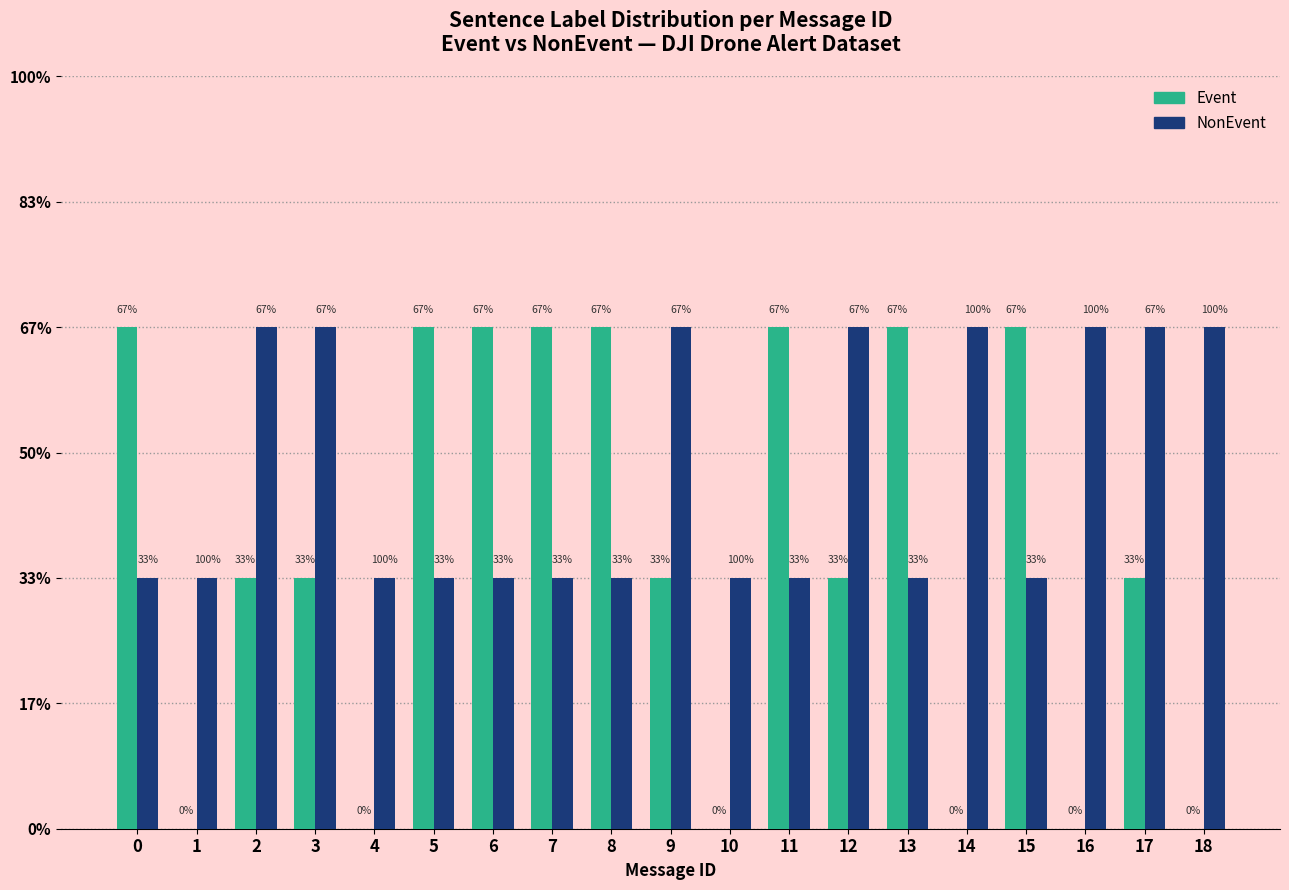

List the labels in order of NonEvent value, smallest first.

0, 1, 4, 5, 6, 7, 8, 10, 11, 13, 15, 2, 3, 9, 12, 14, 16, 17, 18